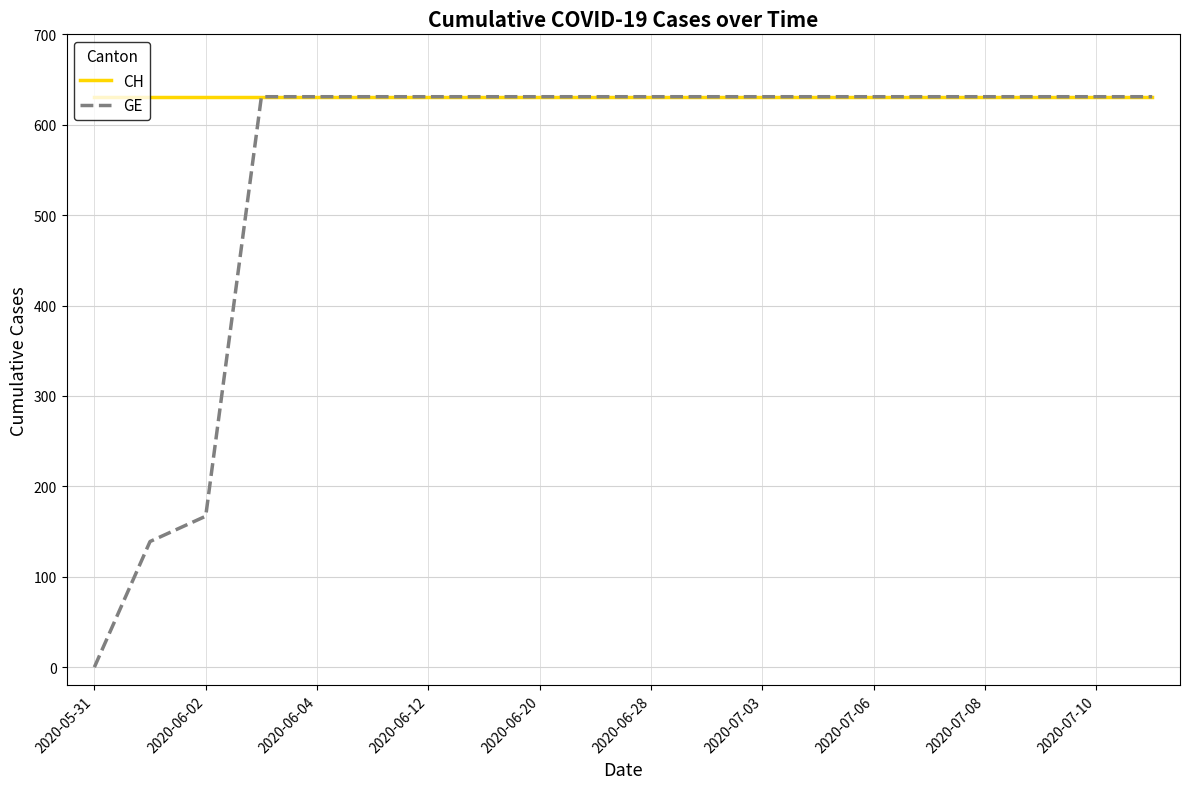

Which series has the largest total across all categories?

CH